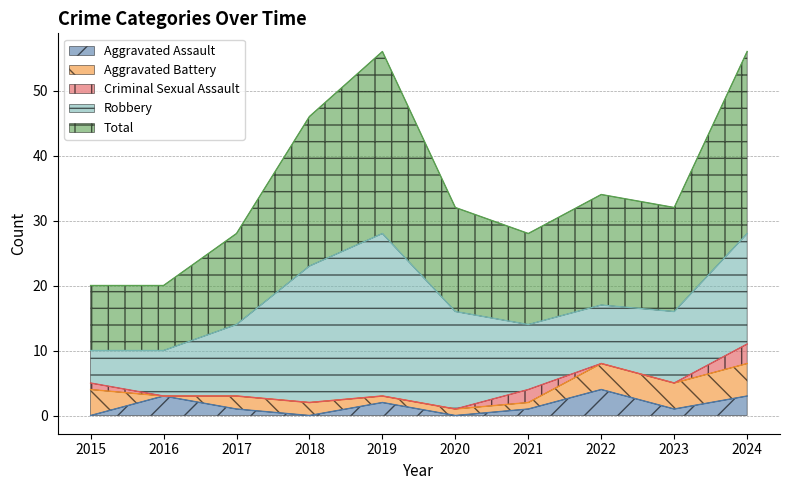

Which category has the highest value in the Aggravated Battery series?

2024